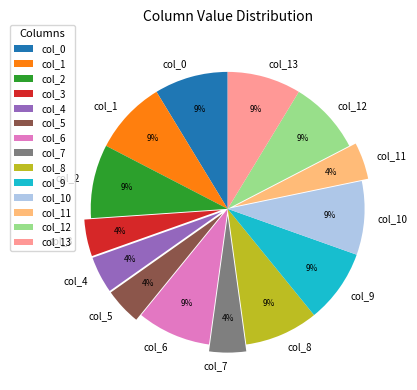

Do col_6 and col_1 together represent more than half of the pie?

No